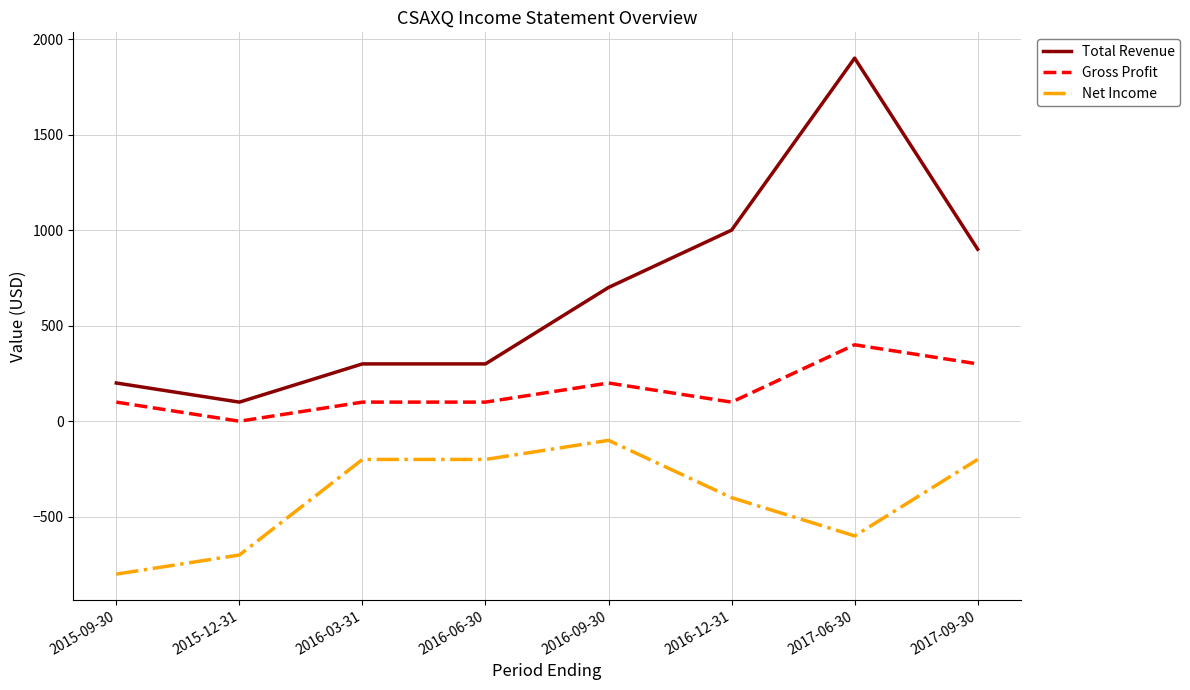

Reading right to left, transcribe all the data shown in this chart.

Total Revenue: 2017-09-30=900	2017-06-30=1900	2016-12-31=1000	2016-09-30=700	2016-06-30=300	2016-03-31=300	2015-12-31=100	2015-09-30=200
Gross Profit: 2017-09-30=300	2017-06-30=400	2016-12-31=100	2016-09-30=200	2016-06-30=100	2016-03-31=100	2015-12-31=0	2015-09-30=100
Net Income: 2017-09-30=-200	2017-06-30=-600	2016-12-31=-400	2016-09-30=-100	2016-06-30=-200	2016-03-31=-200	2015-12-31=-700	2015-09-30=-800